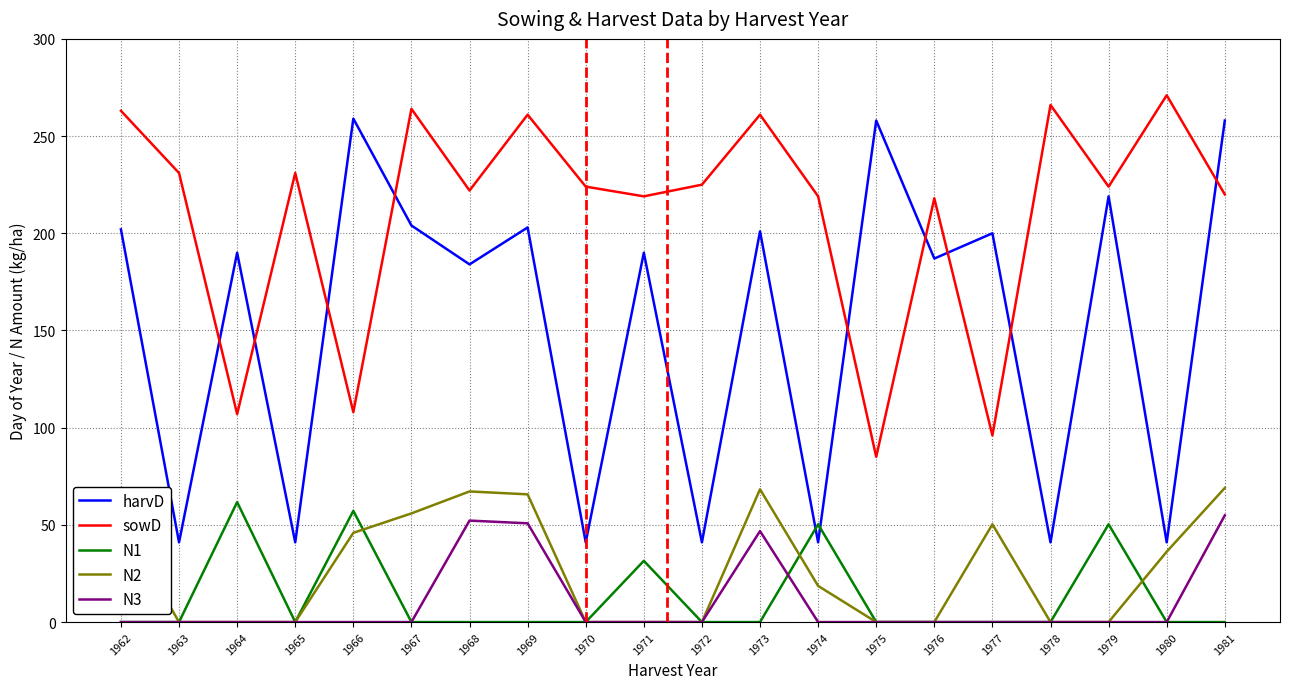

What is the difference between the highest and lowest values at 1964?

190.0